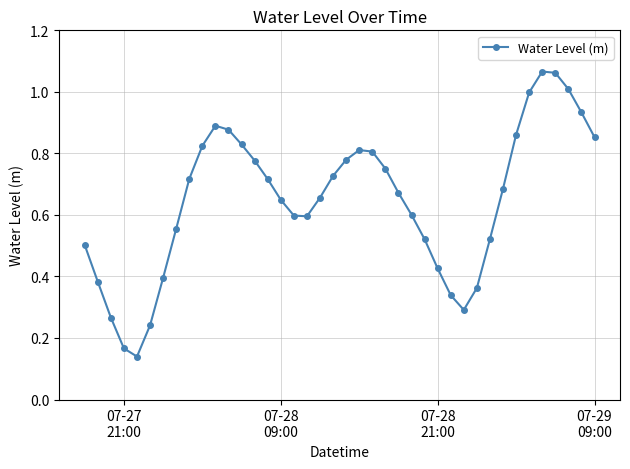

What is the sum of all values?

25.9